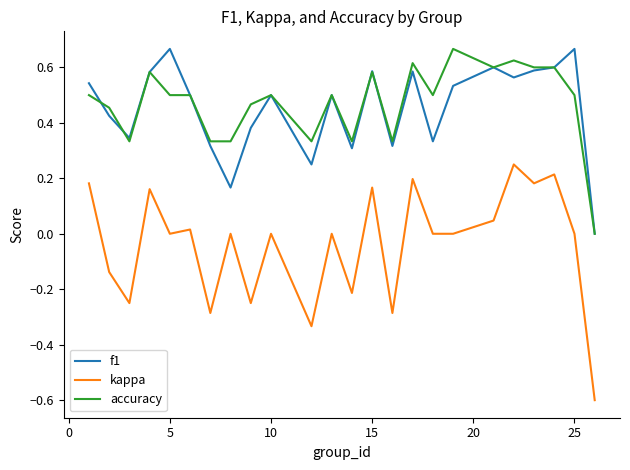

True or false: kappa and accuracy intersect in this chart.

False